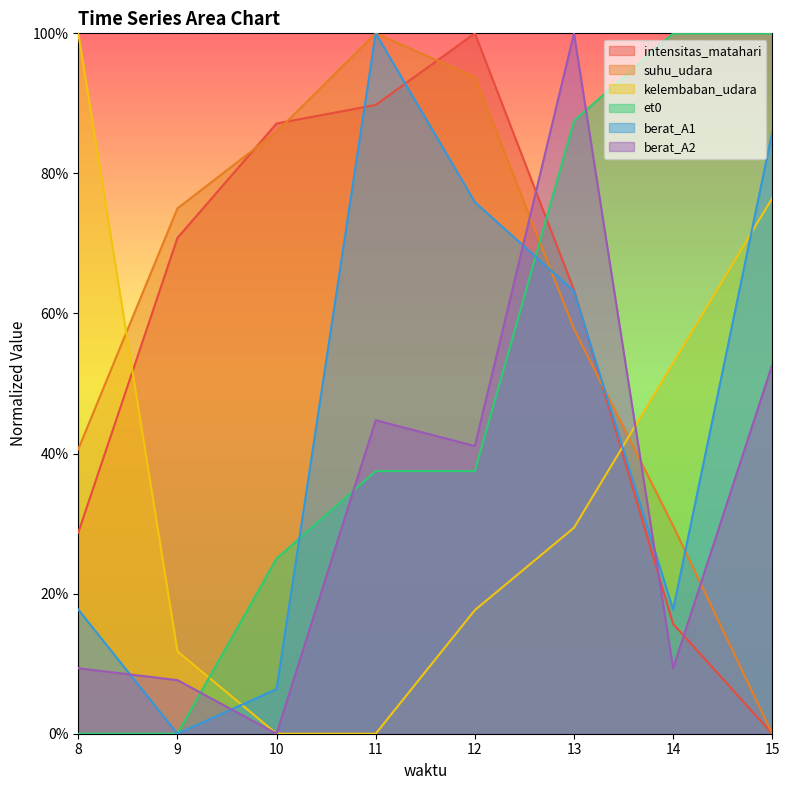

What is the value of the et0 point at the 5th from the left?

37.5